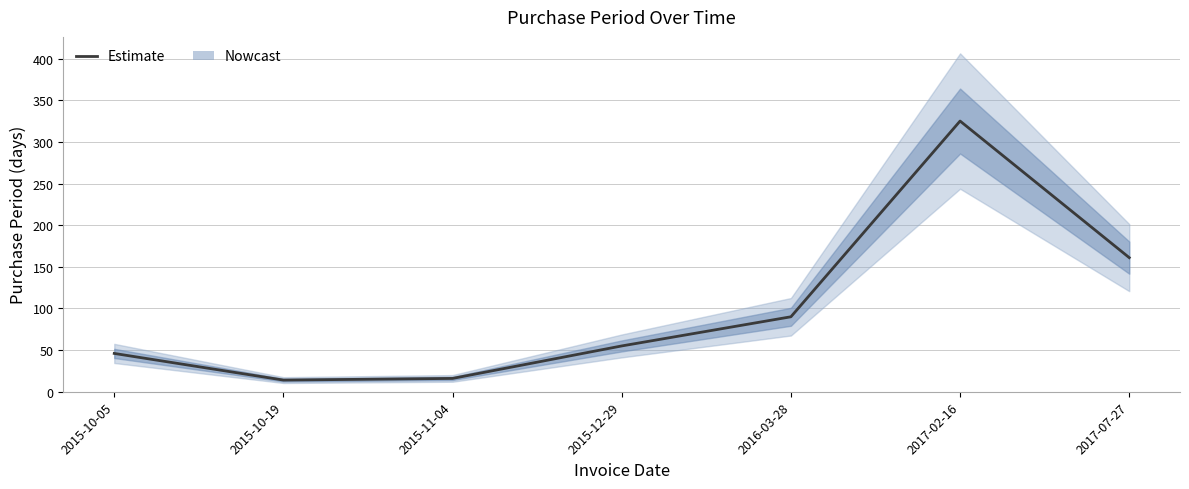

List the labels in order of value, largest first.

2017-02-16, 2017-07-27, 2016-03-28, 2015-12-29, 2015-10-05, 2015-11-04, 2015-10-19